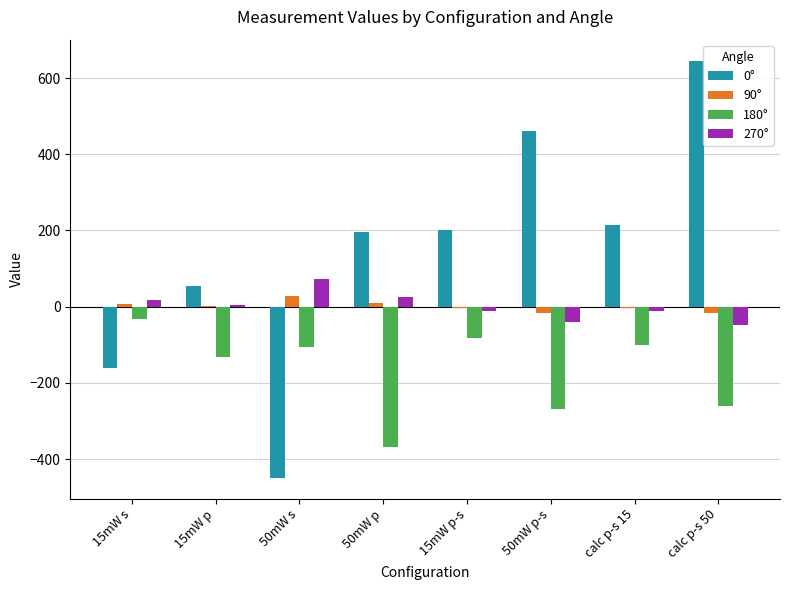

How many data points in 90° are above 1?

4